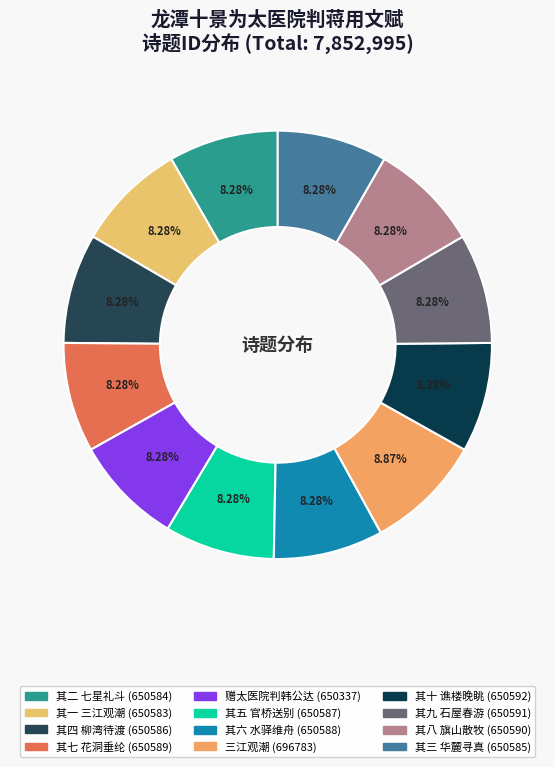

Combined, do 其八 旗山散牧 and 其一 三江观潮 account for over 50%?

No